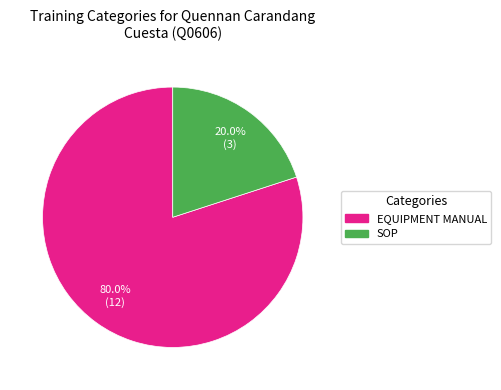

To the nearest percent, what is the difference between the largest and smallest slice percentages?

60%